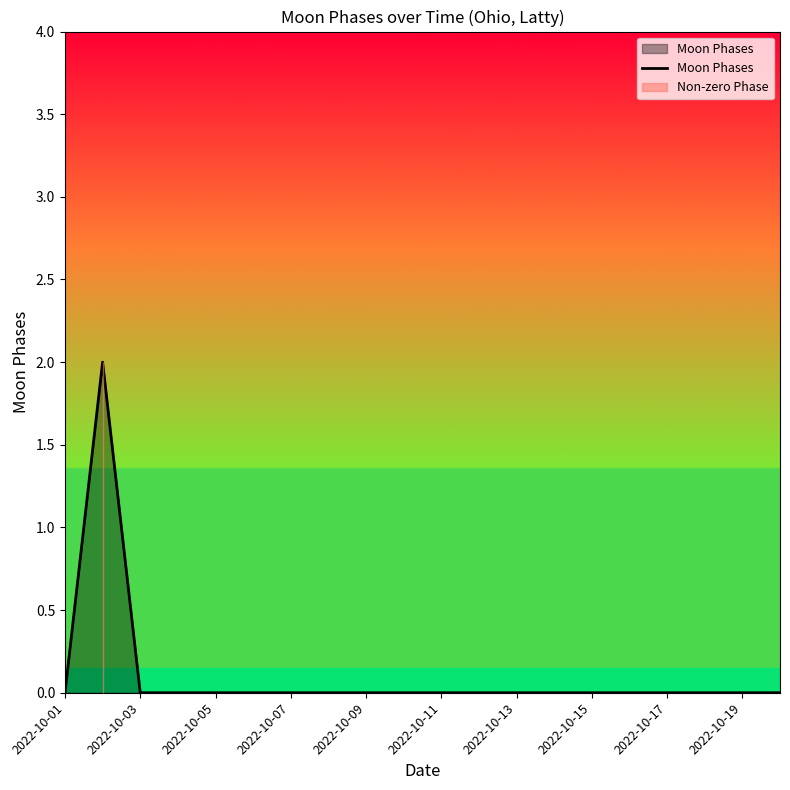

True or false: Moon Phases has a value of -1 at 2022-10-01.

False